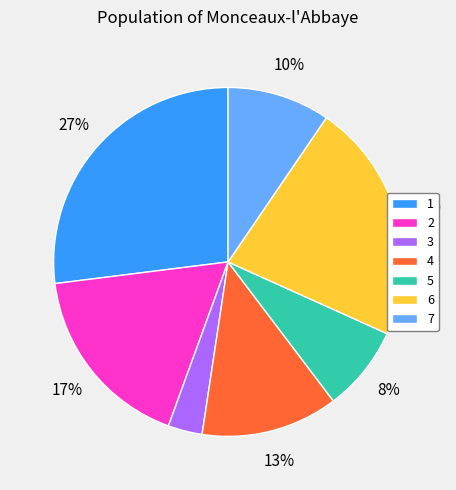

What percentage is the 1 slice, to the nearest percent?

27%